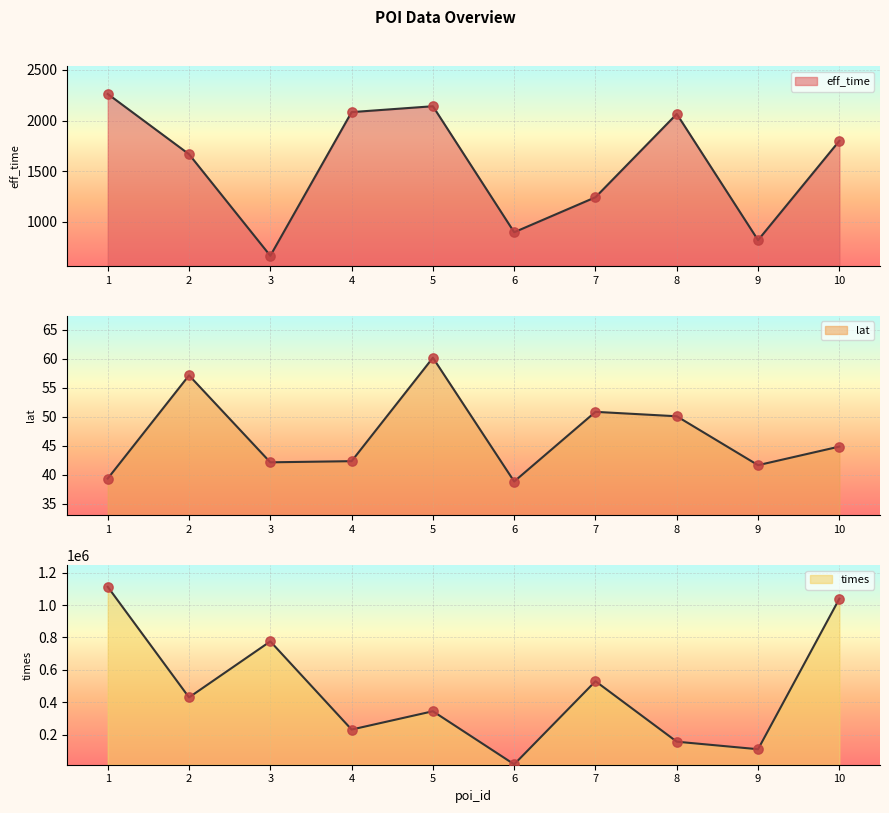

At how many categories does at least one series exceed 681001?

3